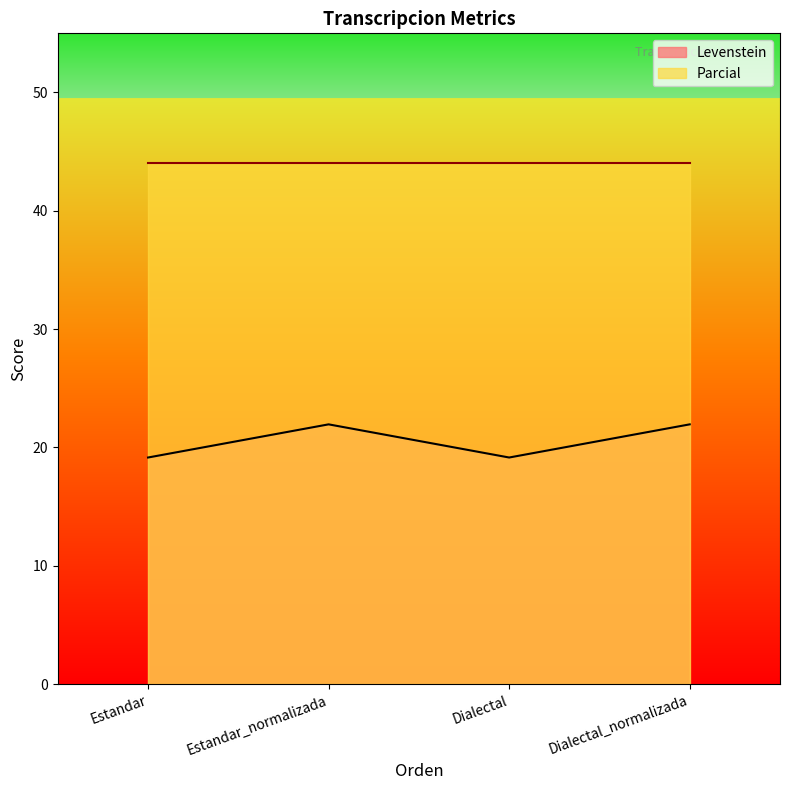

Reading left to right, what are all the values shown in this chart?

19.1	22.0	19.1	22.0